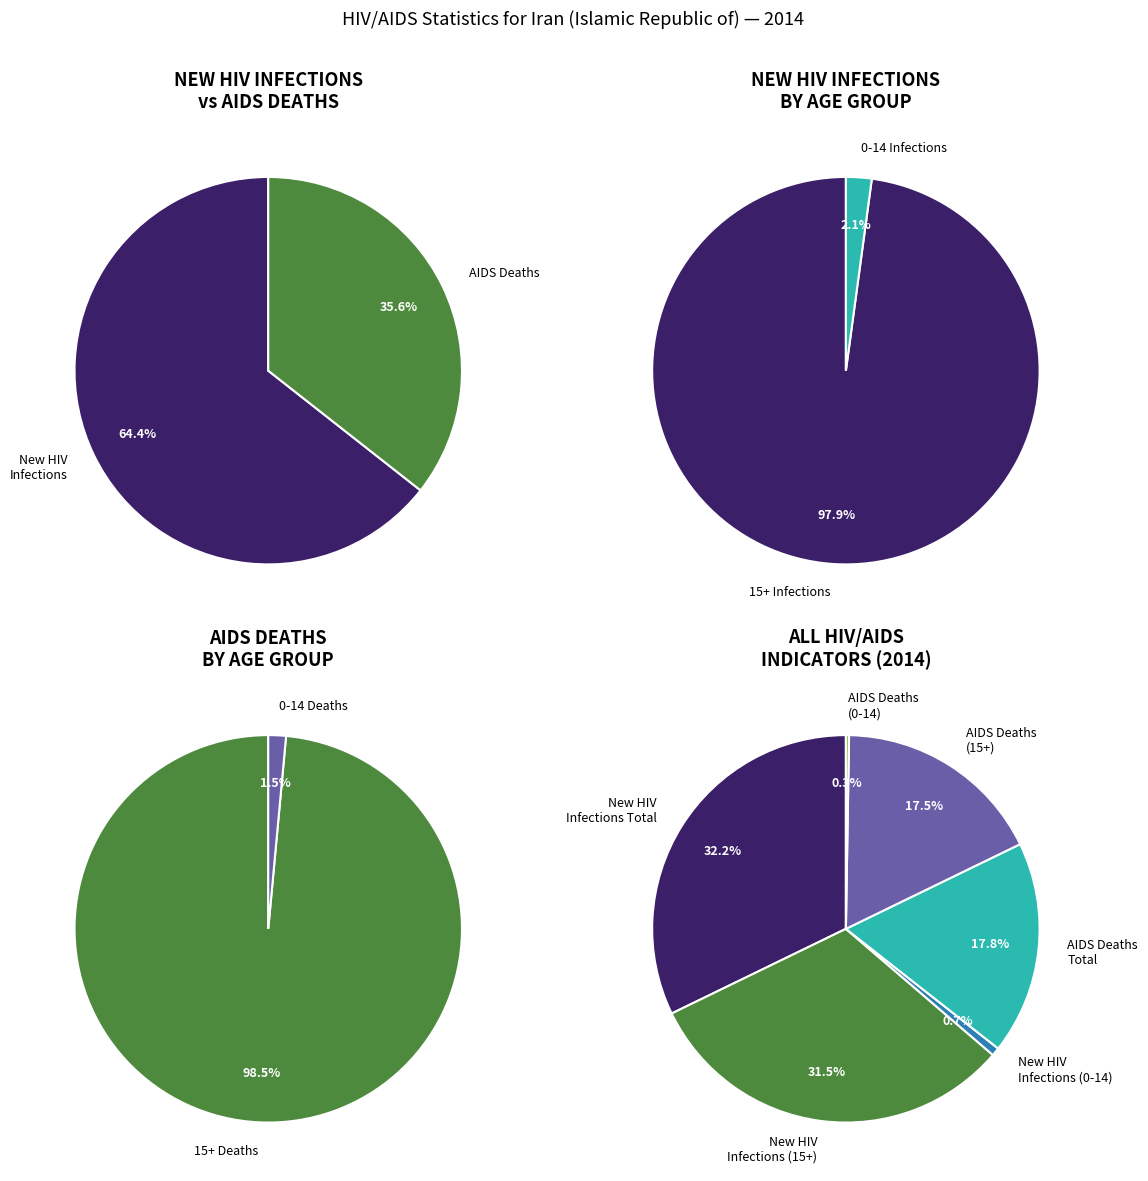

To the nearest percent, what is the combined percentage of Annual AIDS deaths (15+) Total and New HIV infections (15+) Total?

49%